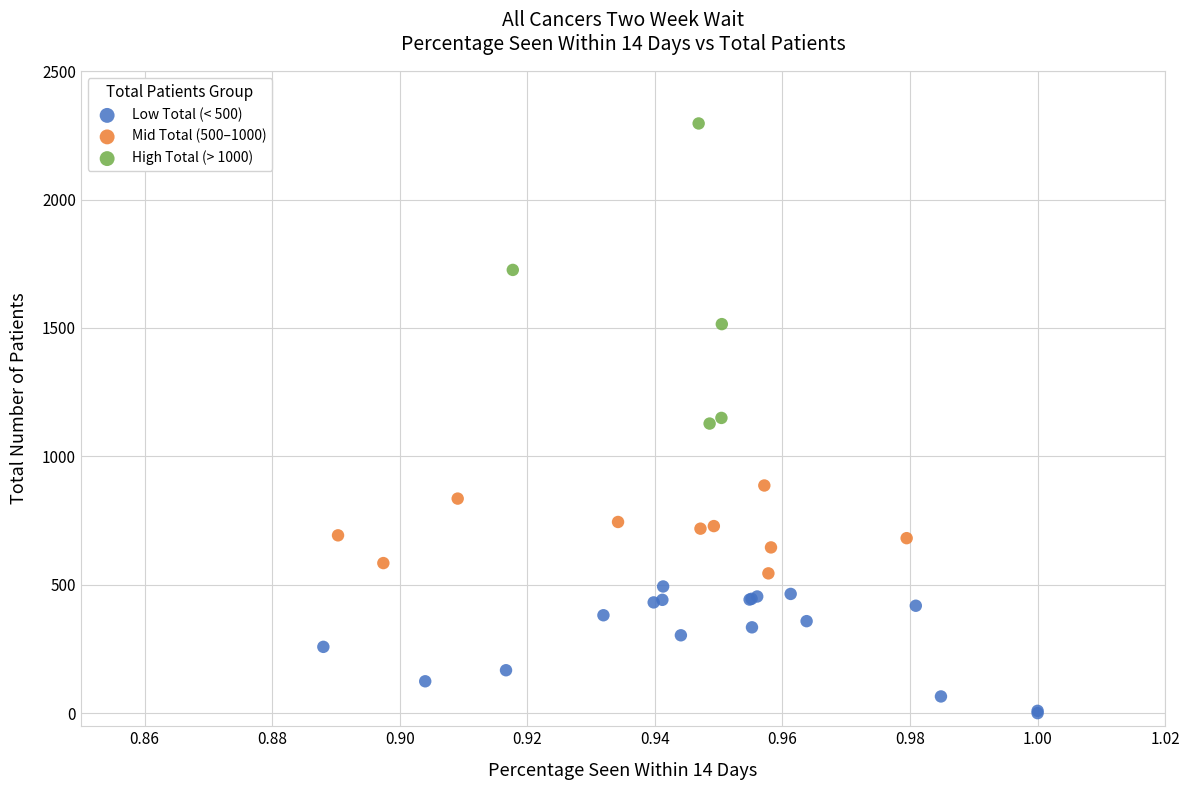

Which series reaches the minimum Y coordinate?

Low Total (< 500)